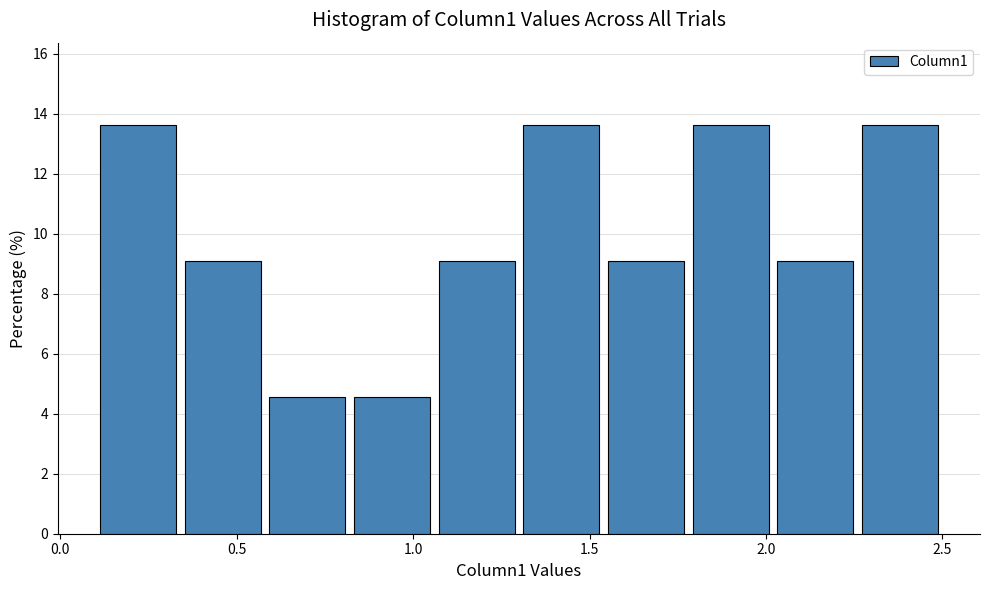

Reading left to right, transcribe this chart: for each bar, give the range it covers on the x-axis and its height. Neither the bar edges nor the heights are printed on the chart, so give them approximately, as read against the axes.

0.10 to 0.34: 13.6
0.34 to 0.58: 9.0
0.58 to 0.82: 4.6
0.82 to 1.06: 4.6
1.06 to 1.30: 9.0
1.30 to 1.54: 13.6
1.54 to 1.78: 9.0
1.78 to 2.02: 13.6
2.02 to 2.26: 9.0
2.26 to 2.50: 13.6